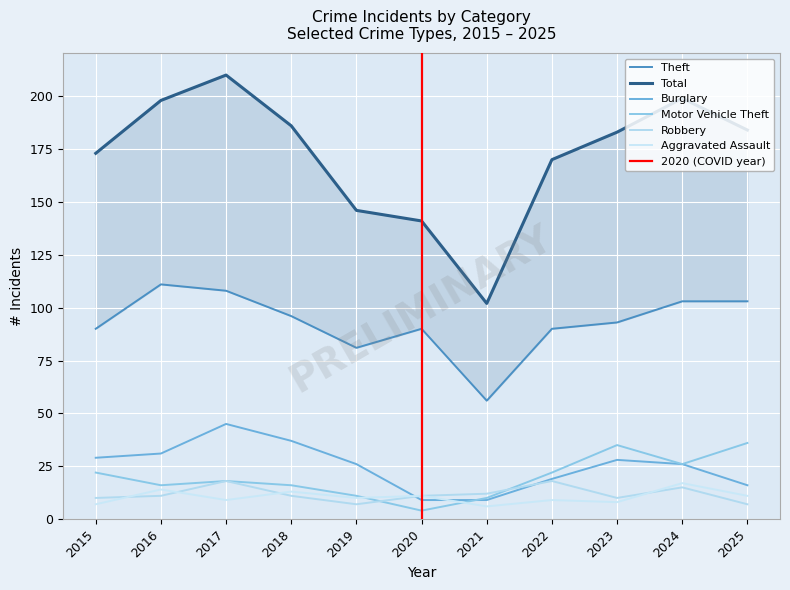

Which series has the widest spread of values?

Total